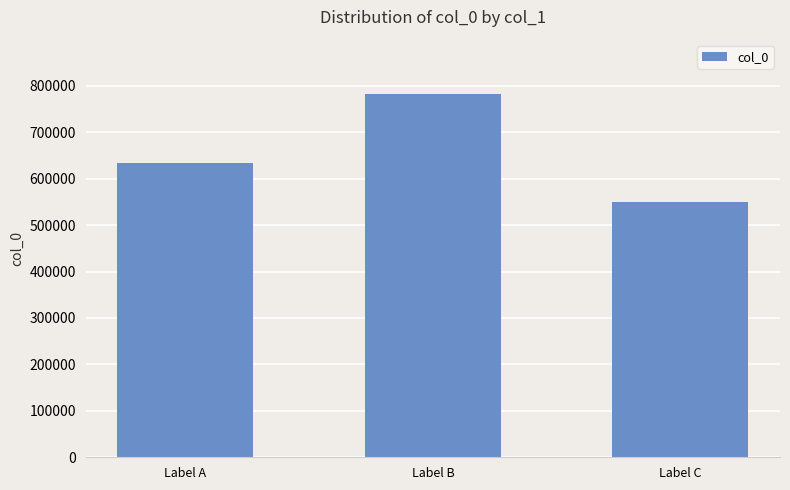

Reading left to right, transcribe all the data shown in this chart.

633890	781963	550303